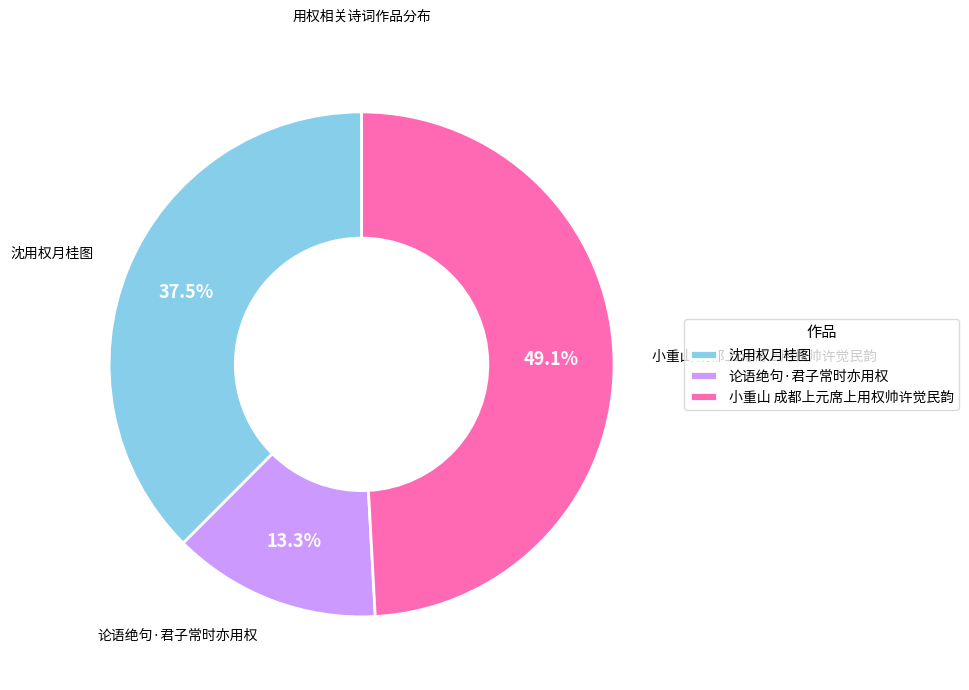

How many segments does this pie chart have?

3